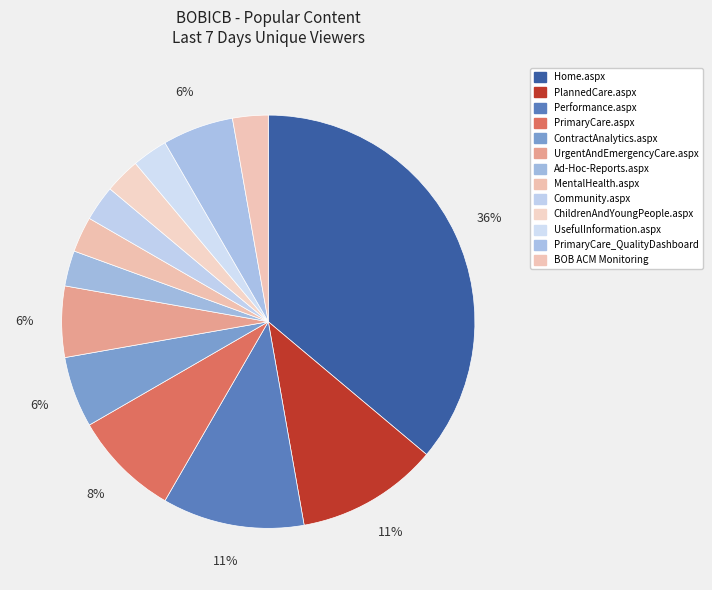

Count the number of slices in the pie.

13